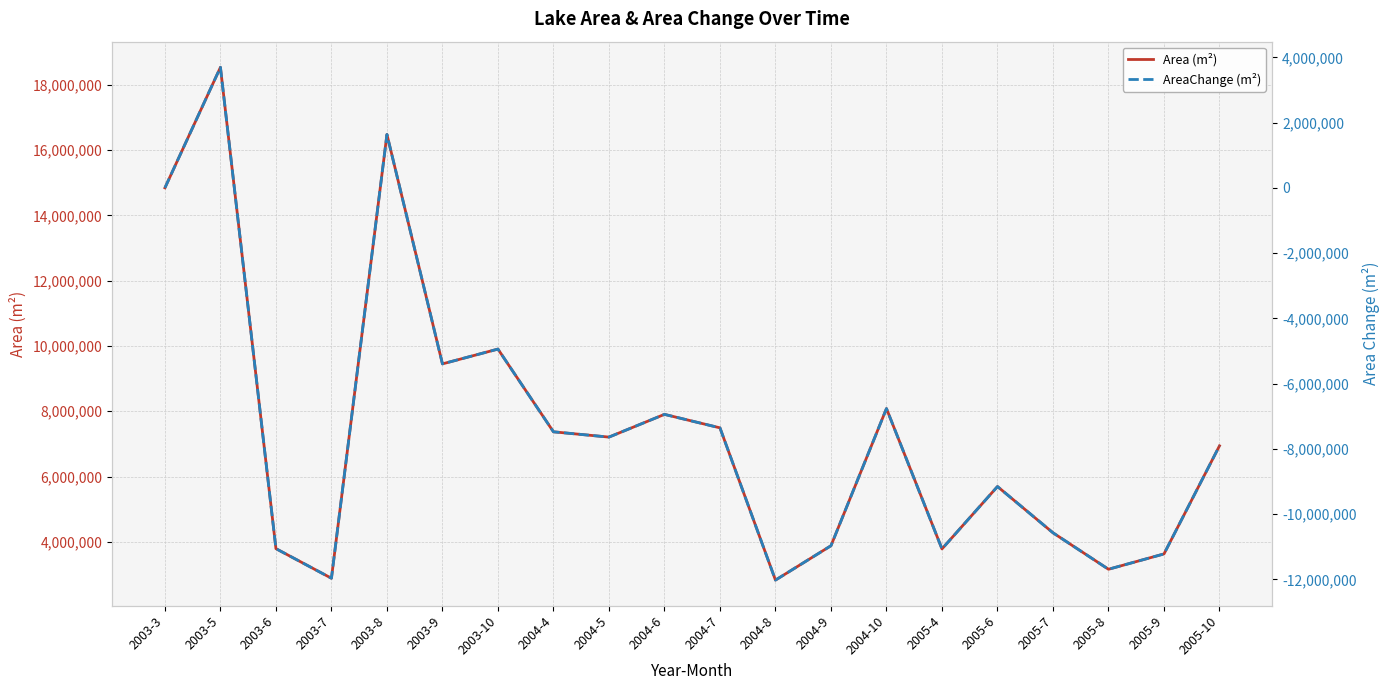

What is the difference between the Area (m²) values at 2004-8 and 2005-4?

955800